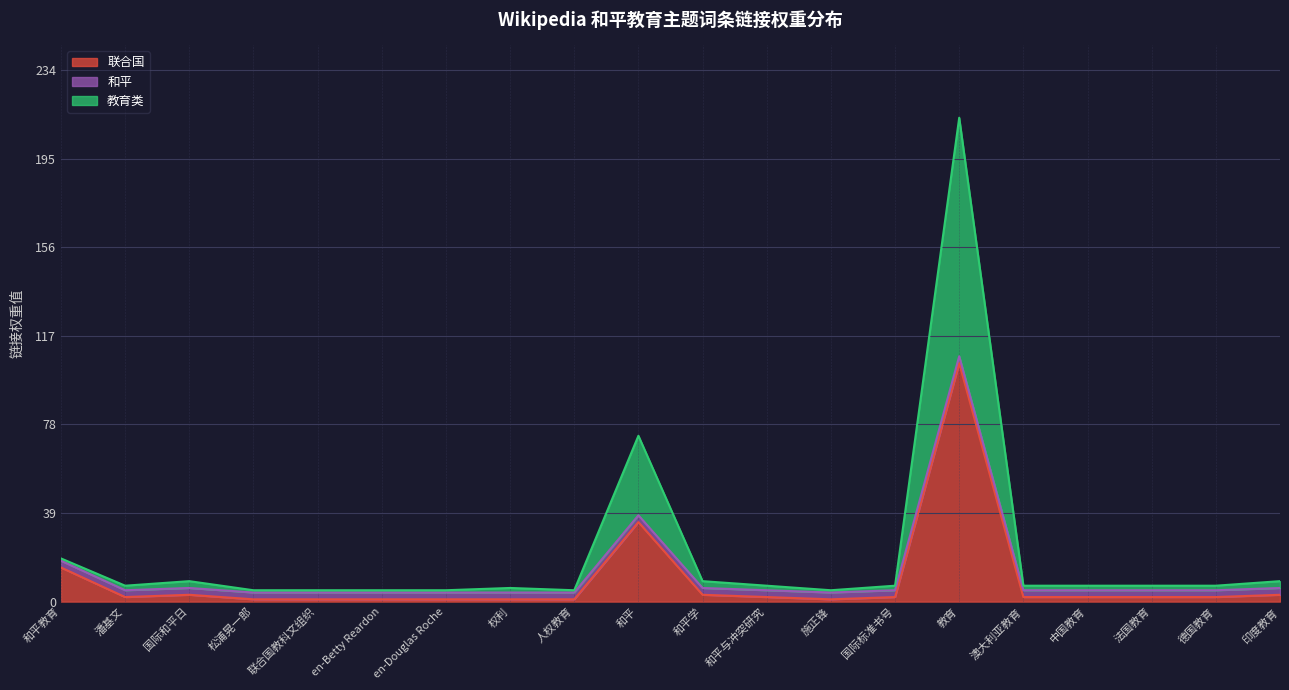

The value of 教育类 at 国际和平日 is 5. True or false?

False